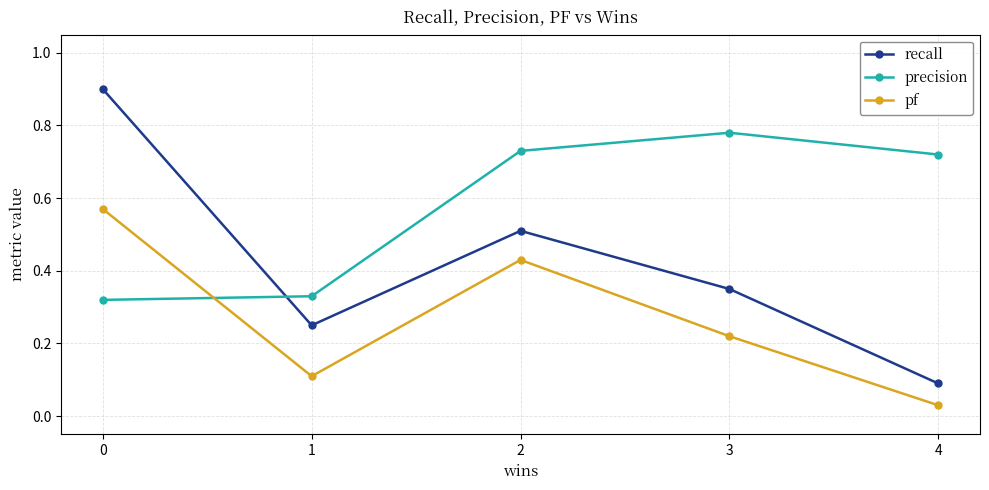

Does the chart display data point markers on the line(s)?

Yes